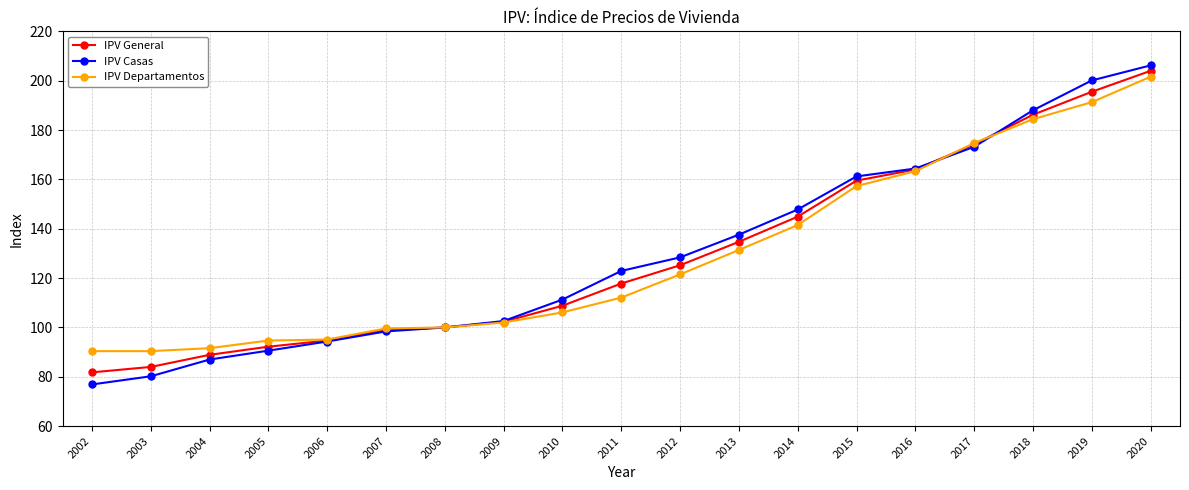

At how many categories does at least one series exceed 193?

2